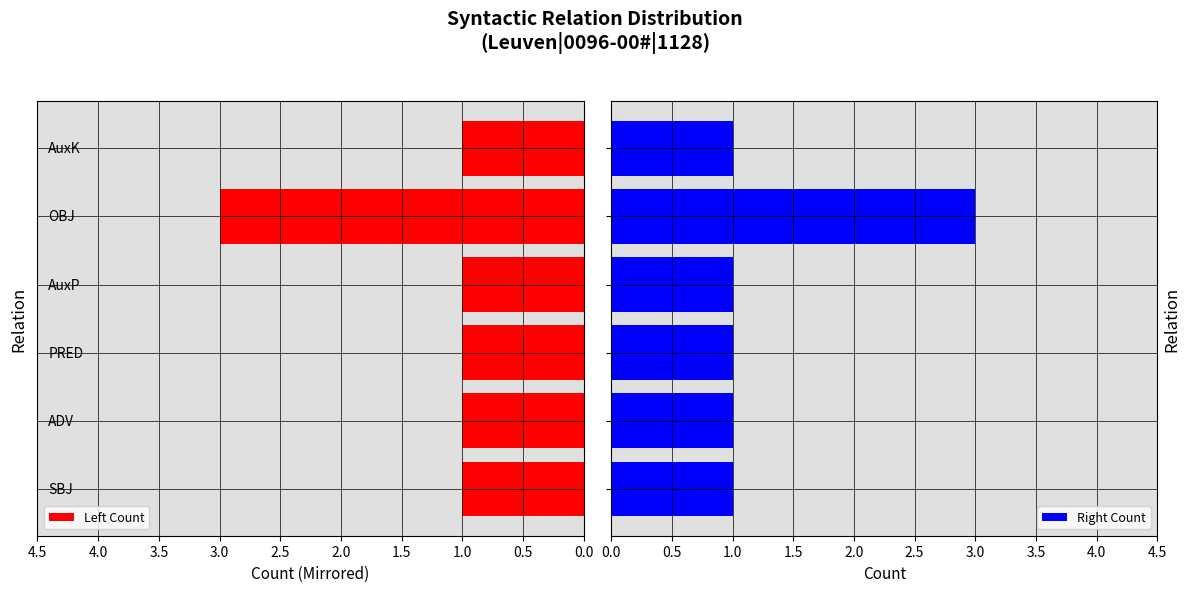

The Left Count series shows 1 at 0.0. True or false?

False